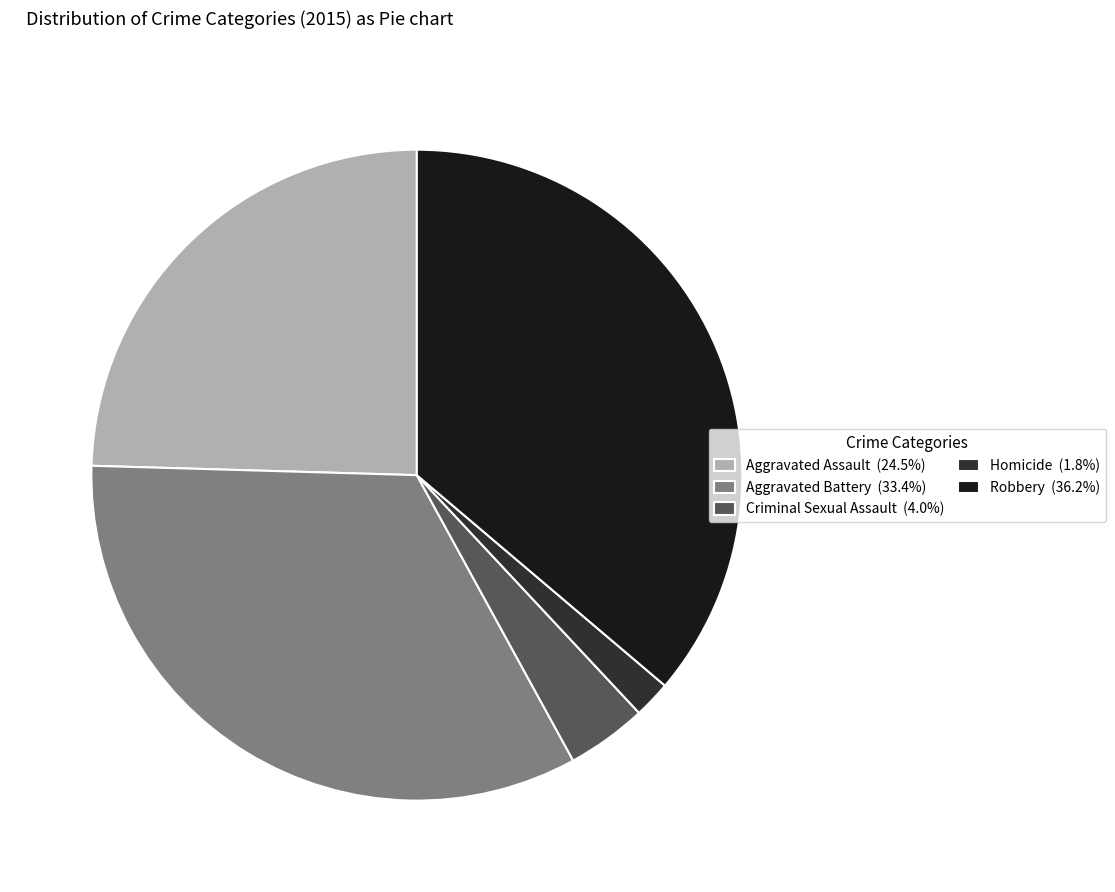

How many slices are in this pie chart?

5